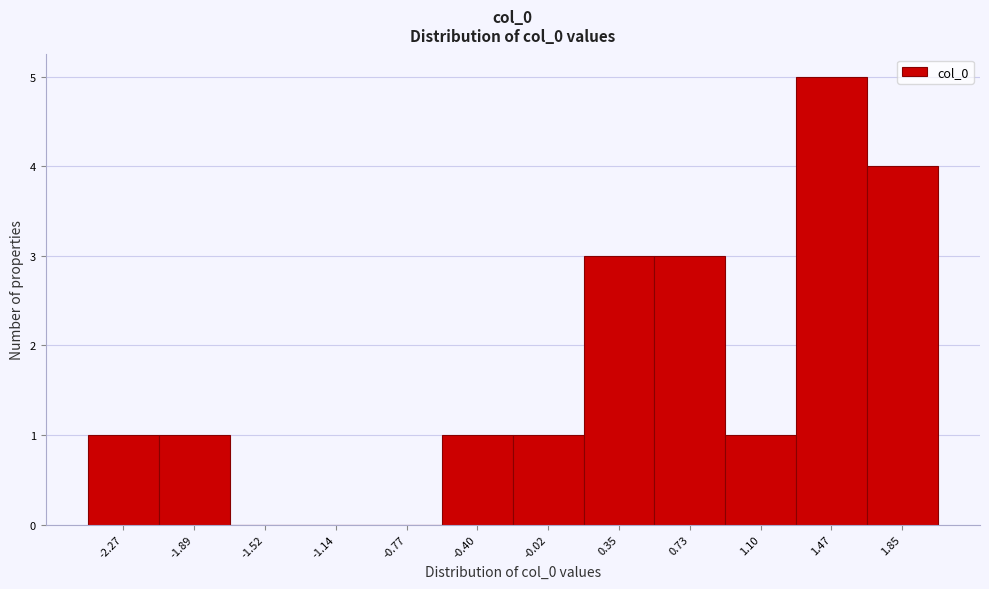

Reading left to right, what are all the values shown in this chart?

-2.27=1	-1.89=1	-1.52=0	-1.14=0	-0.77=0	-0.40=1	-0.02=1	0.35=3	0.73=3	1.10=1	1.47=5	1.85=4